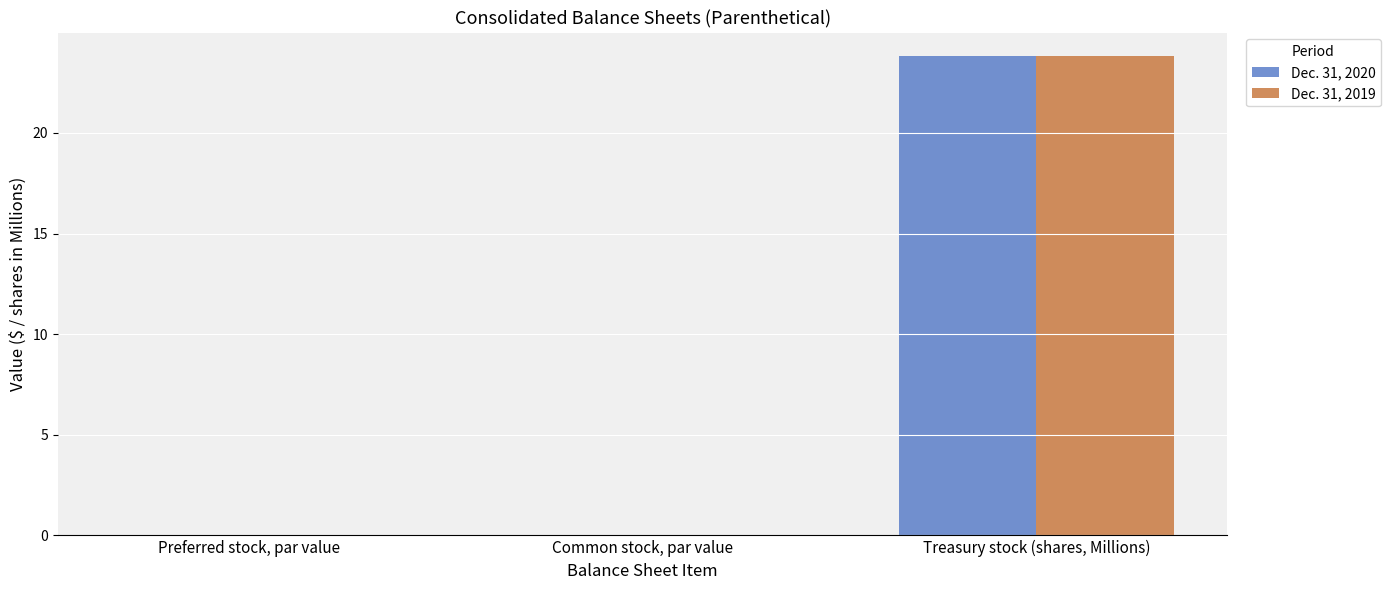

What is the sum of all Dec. 31, 2020 values?

23.8